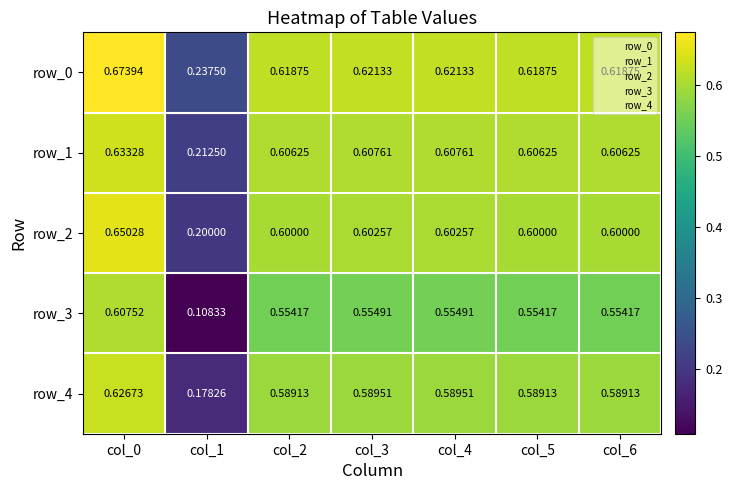

At which category does the chart reach its peak across all series?

col_0